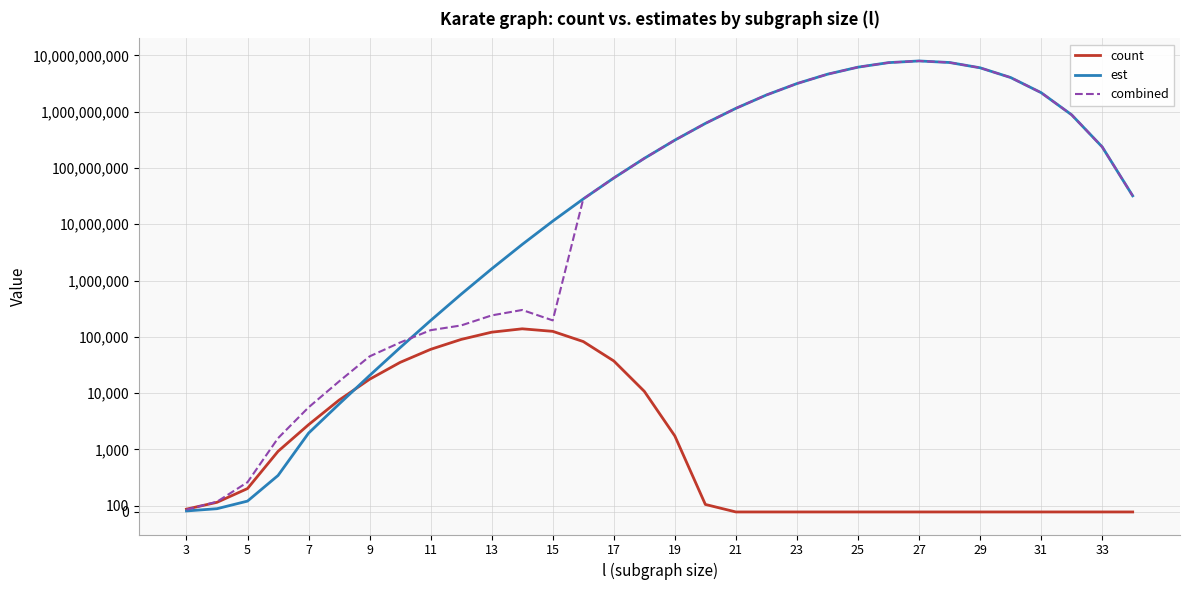

Reading left to right, list all the values displayed in this chart.

count: 45.0	154.0	374.0	969.0	2746.0	7507.0	17625.0	35127.0	59890.0	89849.0	120823.0	138689.0	125021.0	82339.0	37264.0	10751.0	1733.0	120.0	0.0	0.0	0.0	0.0	0.0	0.0	0.0	0.0	0.0	0.0	0.0	0.0	0.0	0.0
est: 16.1	52.0	173.5	583.0	1945.3	6389.7	20532.0	64231.2	194848.3	571173.0	1612723.8	4372464.9	11348144.3	28104862.7	66199815.1	147779385.1	311447237.8	617065249.2	1143935577.9	1973664251.8	3149786427.4	4616598734.3	6162048364.1	7414229315.1	7941404661.6	7453029508.6	6003103981.8	4034171481.5	2171229087.9	877344908.8	236574611.6	31925293.6
combined: 37.4	163.7	475.3	1582.4	5577.9	16136.1	44910.5	79166.1	131152.9	159198.6	239986.3	299674.0	195651.8	28104862.7	66199815.1	147779385.1	311447237.8	617065249.2	1143935577.9	1973664251.8	3149786427.4	4616598734.3	6162048364.1	7414229315.1	7941404661.6	7453029508.6	6003103981.8	4034171481.5	2171229087.9	877344908.8	236574611.6	31925293.6